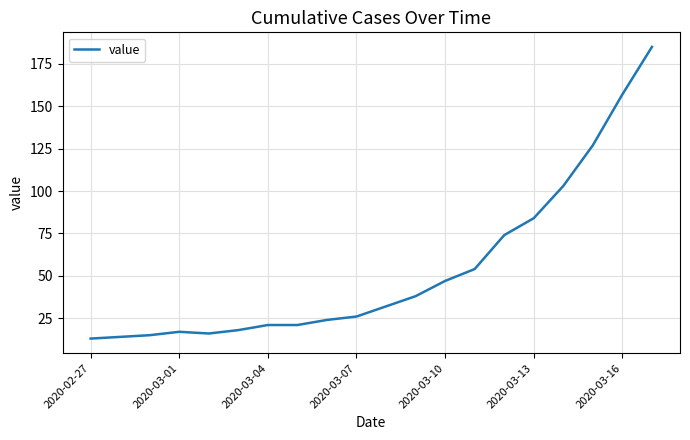

What is the greatest value displayed?

185